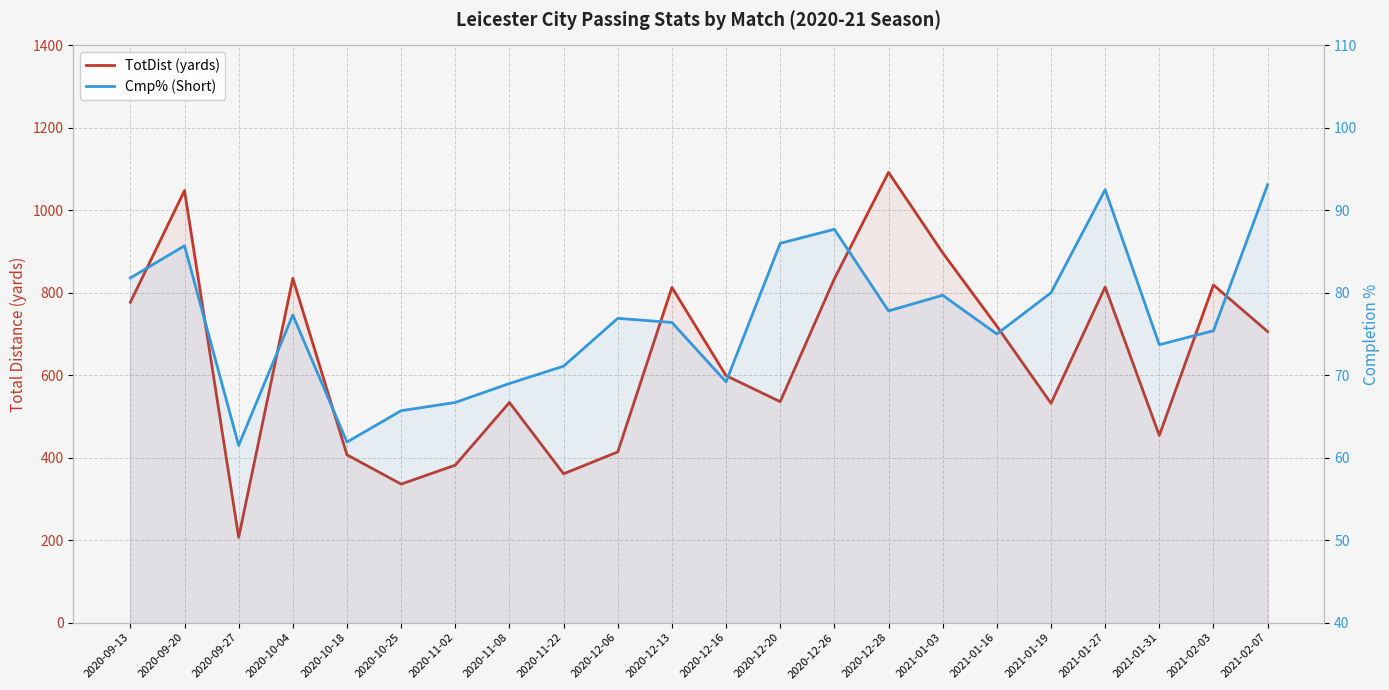

Read the Cmp% (Short) value at 2020-12-13.

76.4